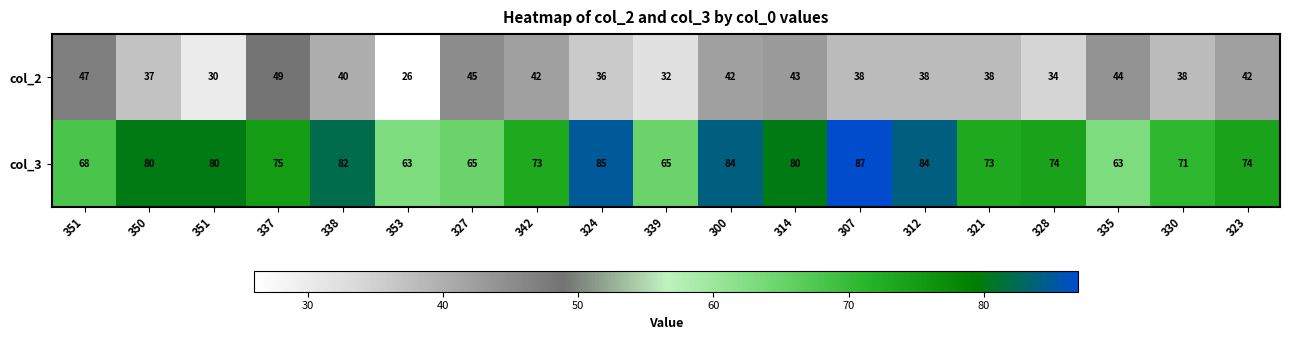

Reading left to right, what are all the values shown in this chart?

col_2: 351=47	350=37	351=30	337=49	338=40	353=26	327=45	342=42	324=36	339=32	300=42	314=43	307=38	312=38	321=38	328=34	335=44	330=38	323=42
col_3: 351=68	350=80	351=80	337=75	338=82	353=63	327=65	342=73	324=85	339=65	300=84	314=80	307=87	312=84	321=73	328=74	335=63	330=71	323=74